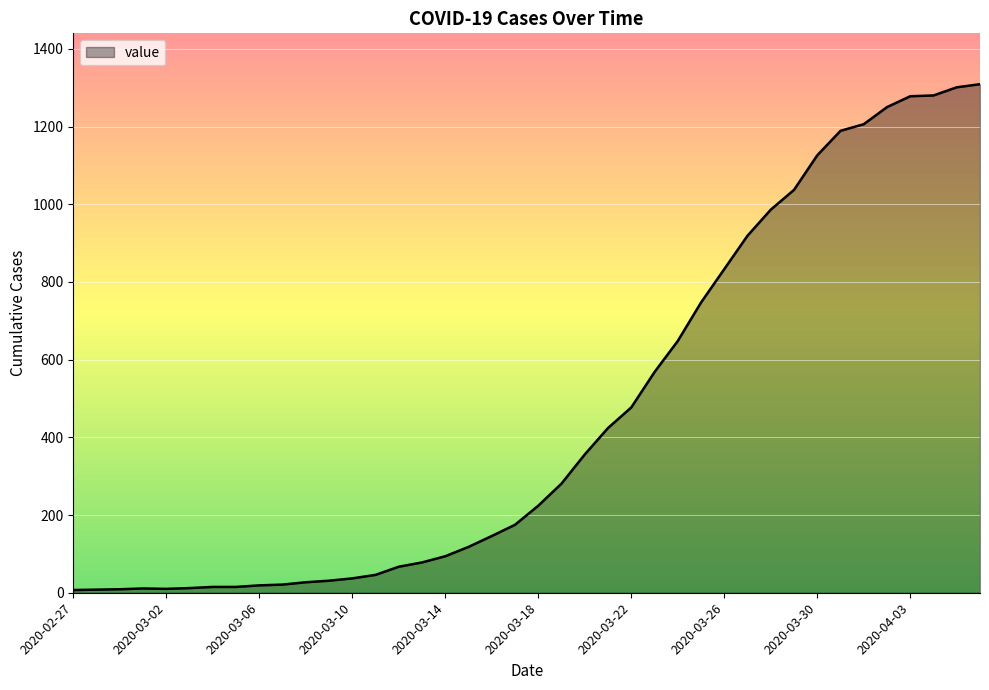

What is the maximum value shown in the chart?

1309